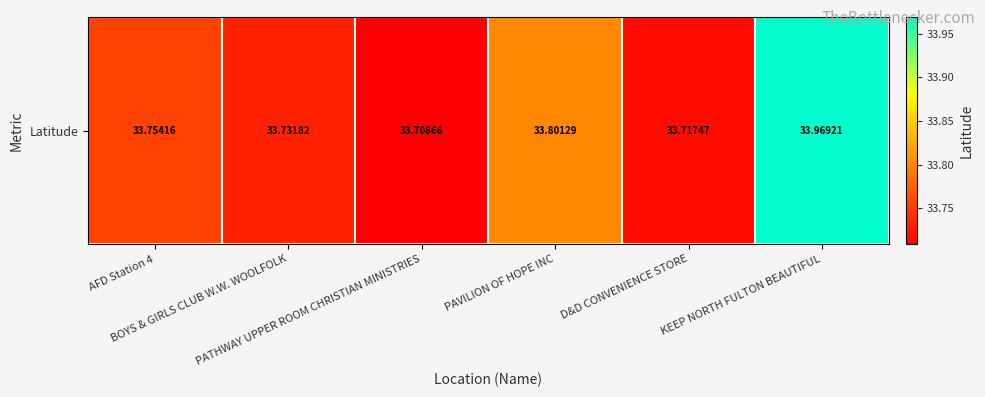

What is the greatest value displayed?

34.0